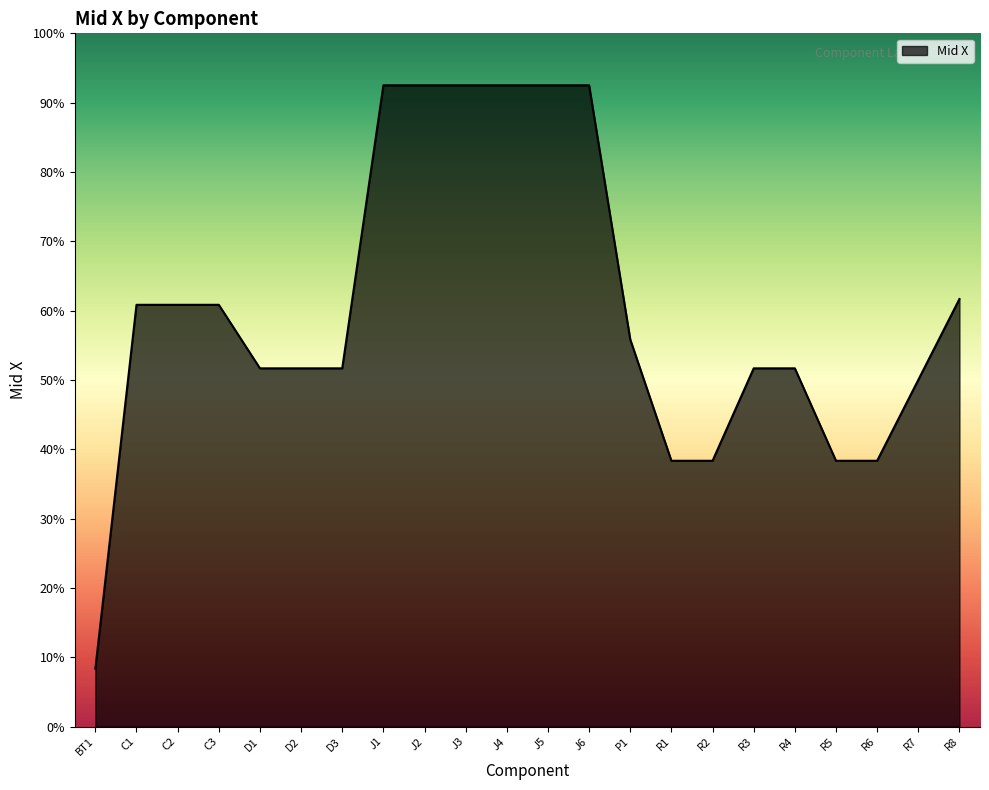

Does the chart display data point markers on the line(s)?

No